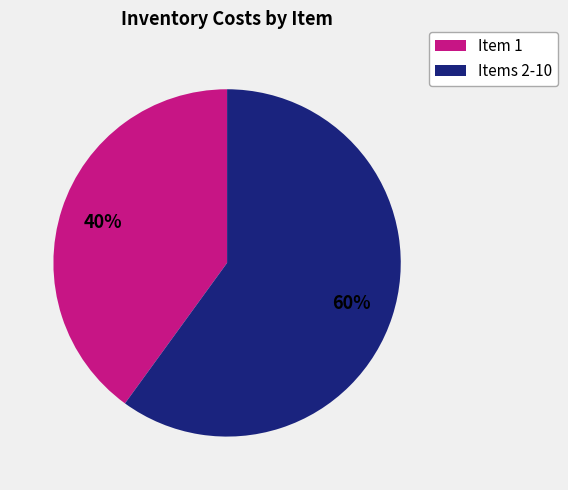

Count the number of slices in the pie.

2